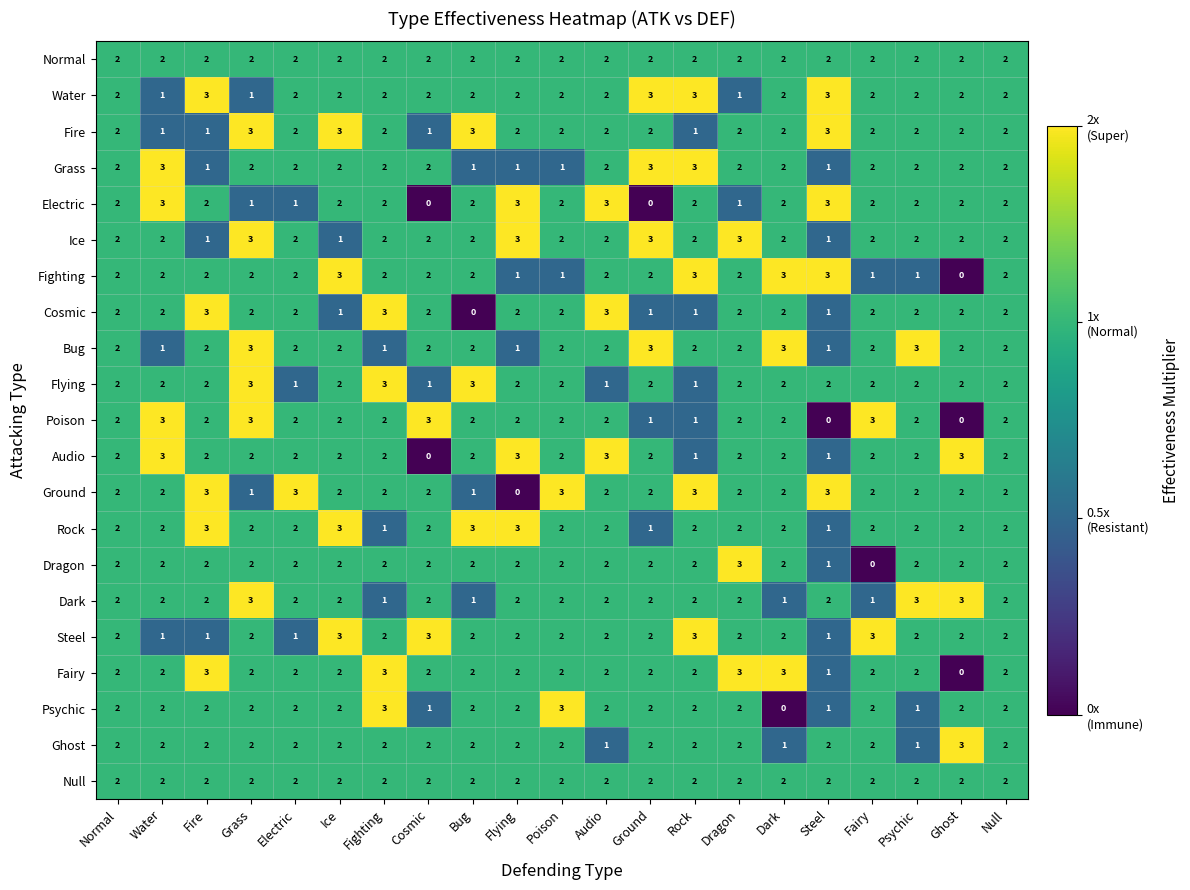

What is the maximum value for Ghost?

3